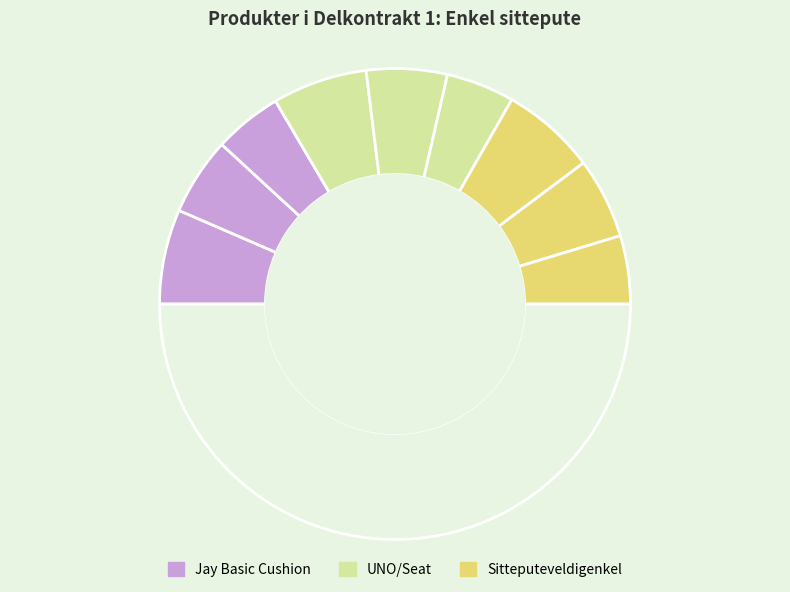

How many segments does this pie chart have?

10